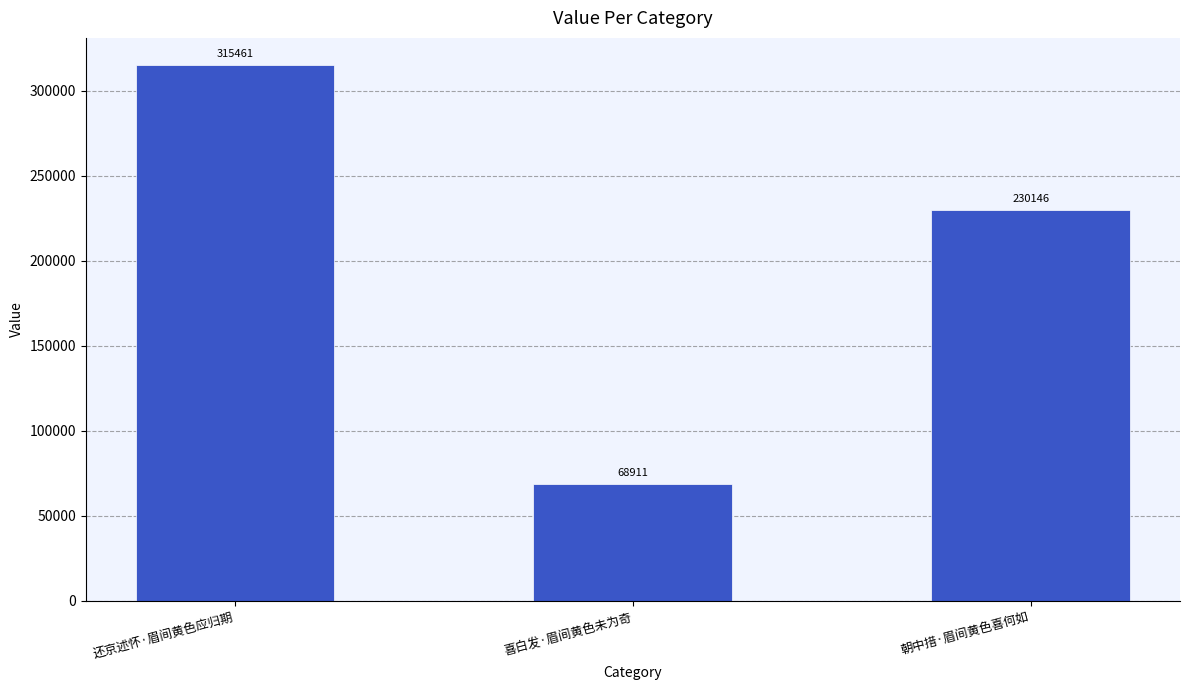

How many bars are there in total?

3